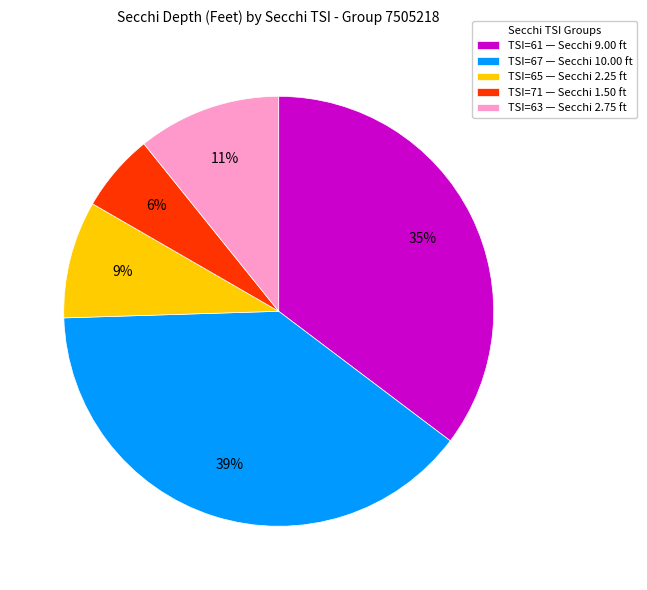

How many slices are in this pie chart?

5